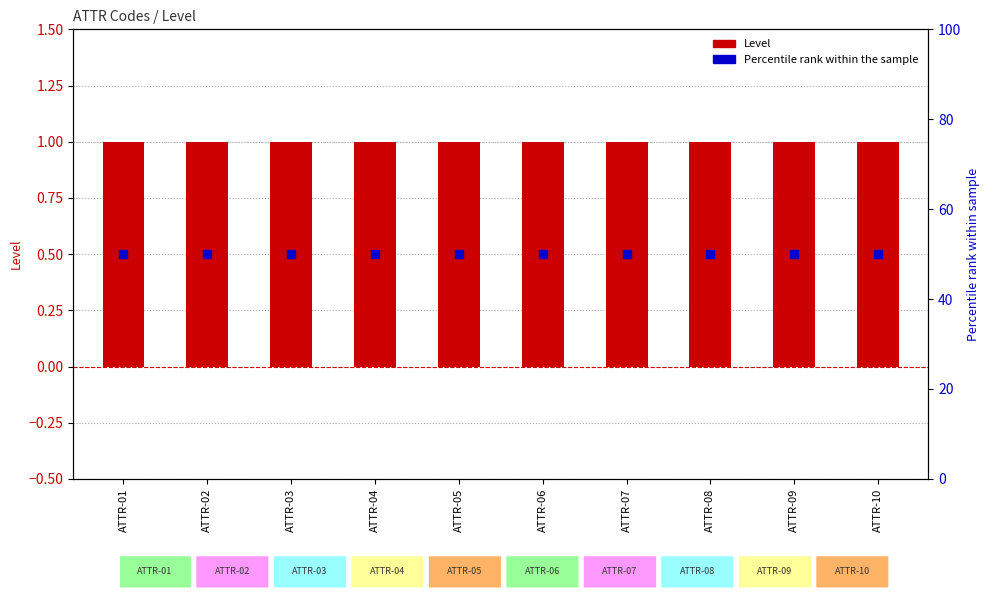

At how many categories does at least one series exceed 29?

10